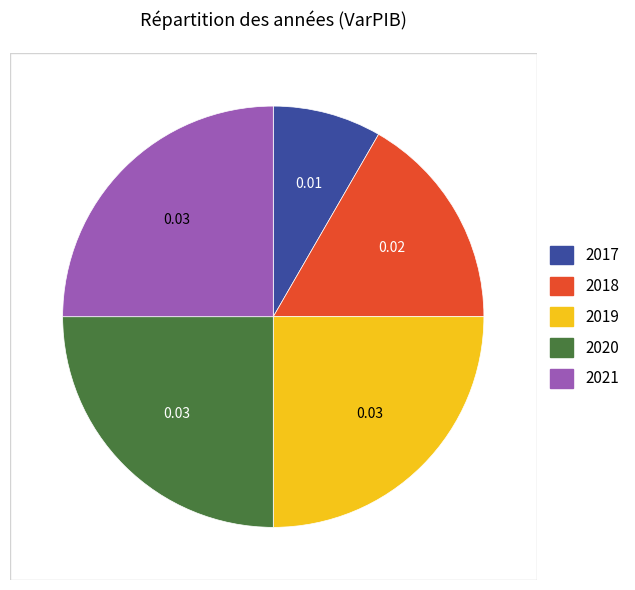

Do 2019 and 2017 together represent more than half of the pie?

No